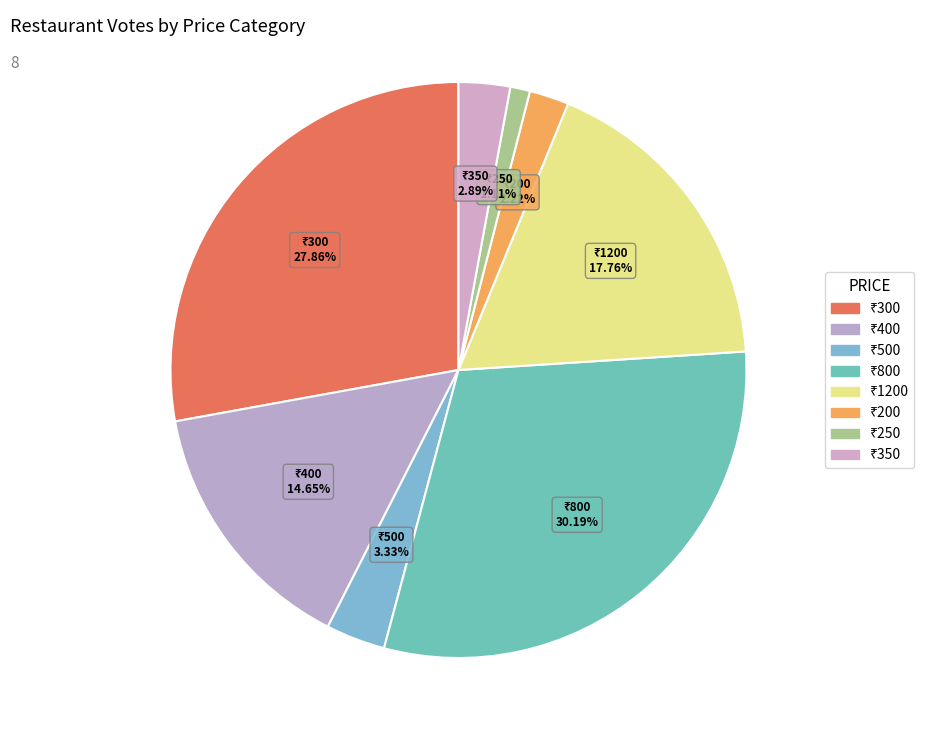

What is the largest slice in the pie chart?

800